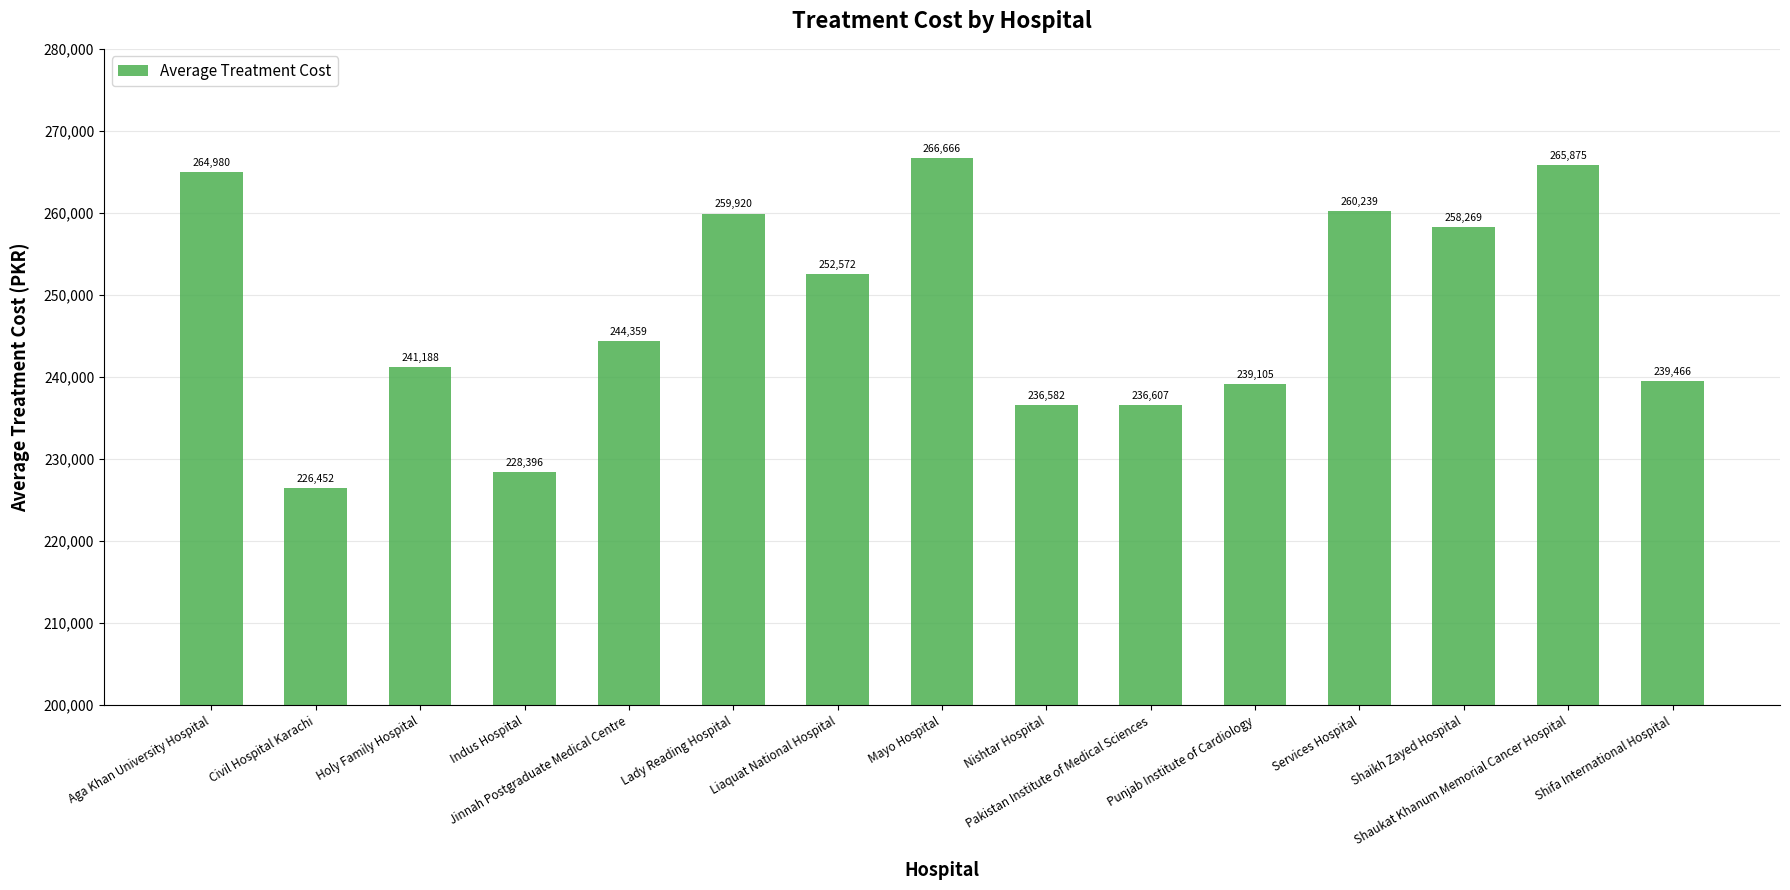

What value does the data have at Shaukat Khanum Memorial Cancer Hospital?

265875.1